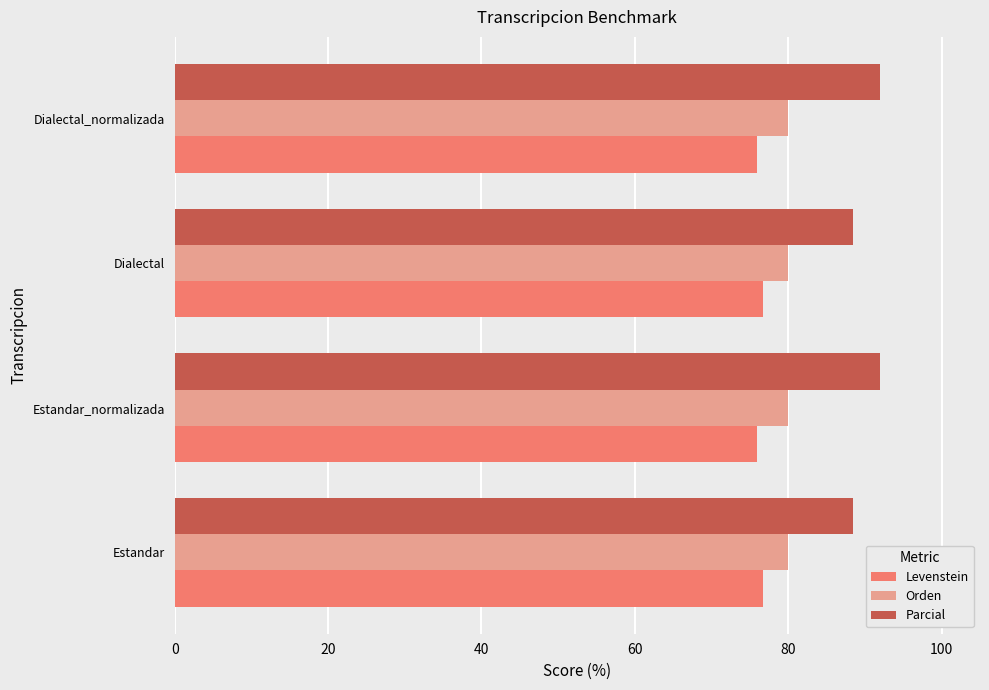

List the series in order of their overall mean, lowest first.

Levenstein, Orden, Parcial